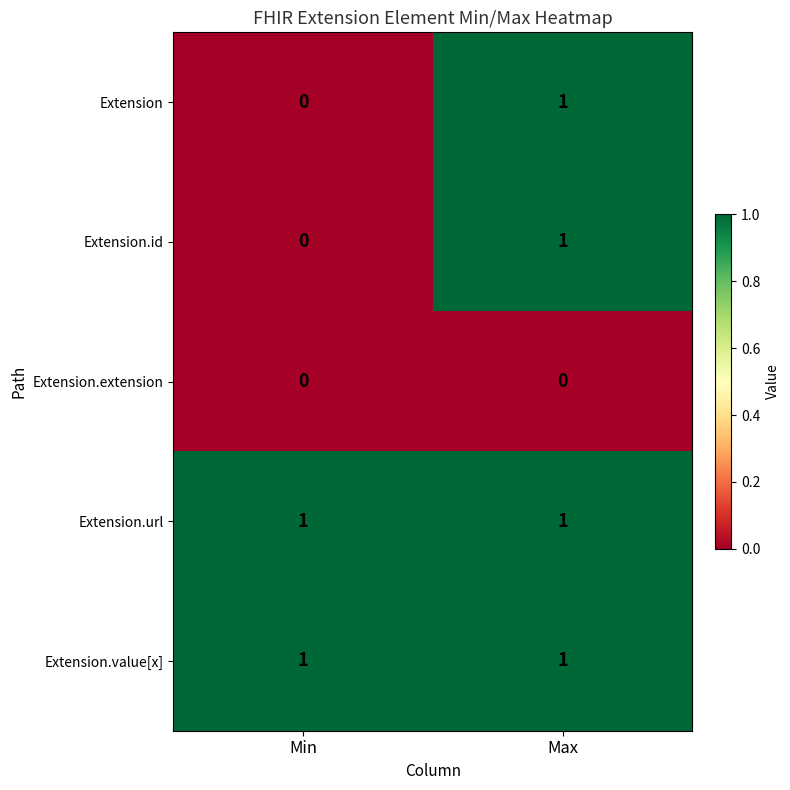

Rank the categories by Extension.id value from highest to lowest.

Max, Min